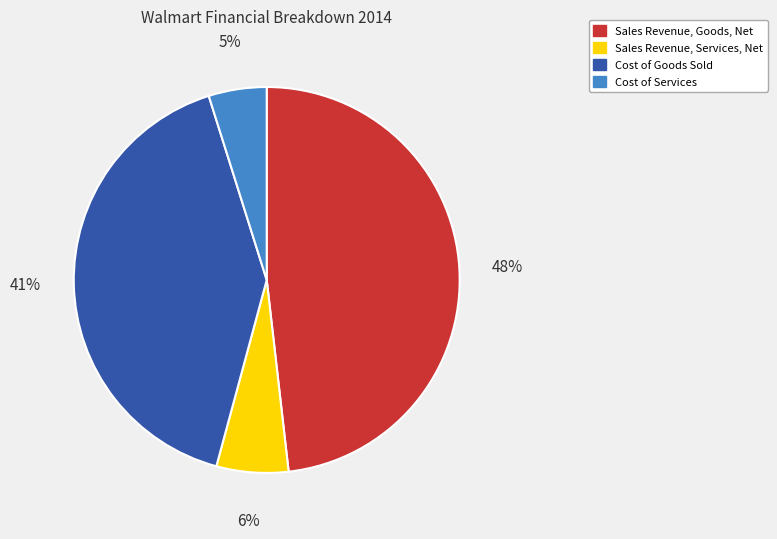

Does Sales Revenue, Goods, Net account for over 50% of the chart?

No